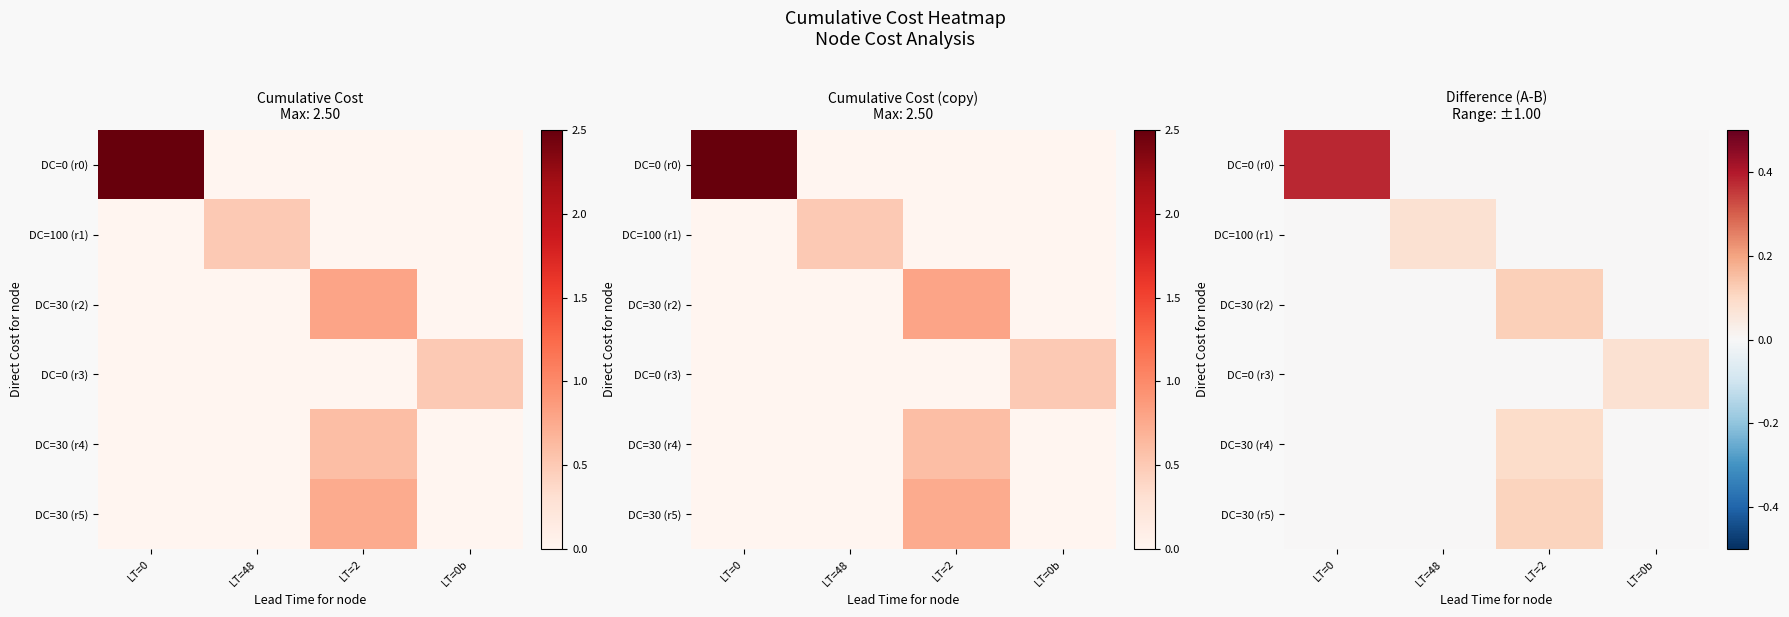

List the labels in order of DC=30 (r2) value, largest first.

LT=2, LT=0, LT=48, LT=0b